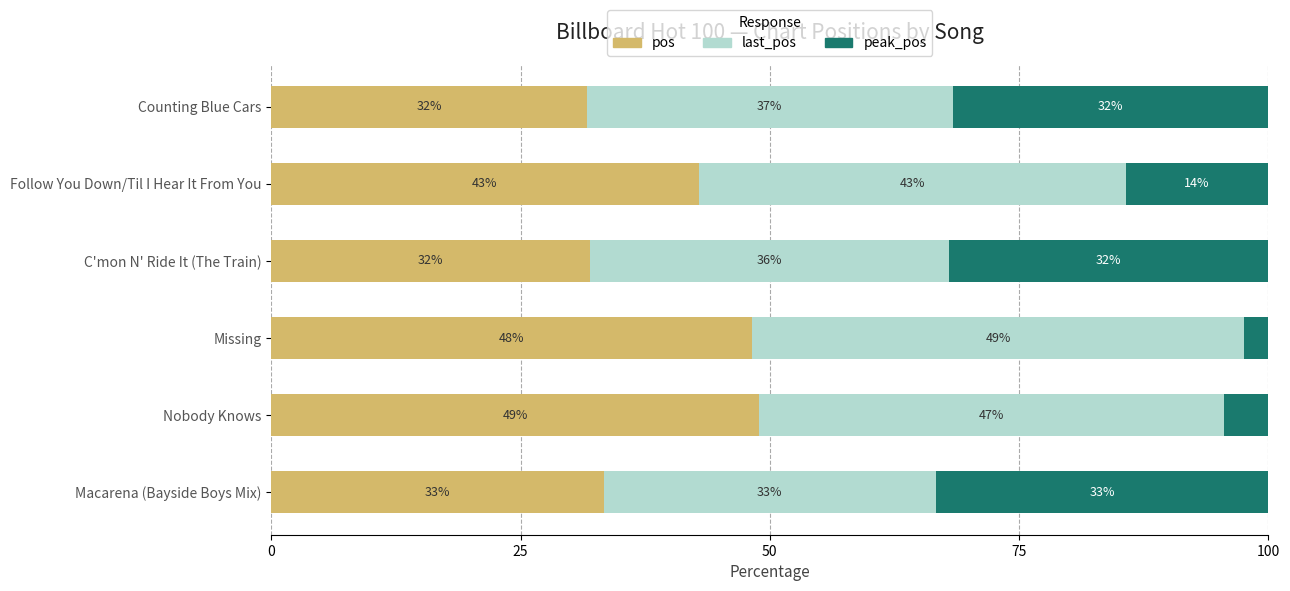

What is the maximum value for pos?

48.9